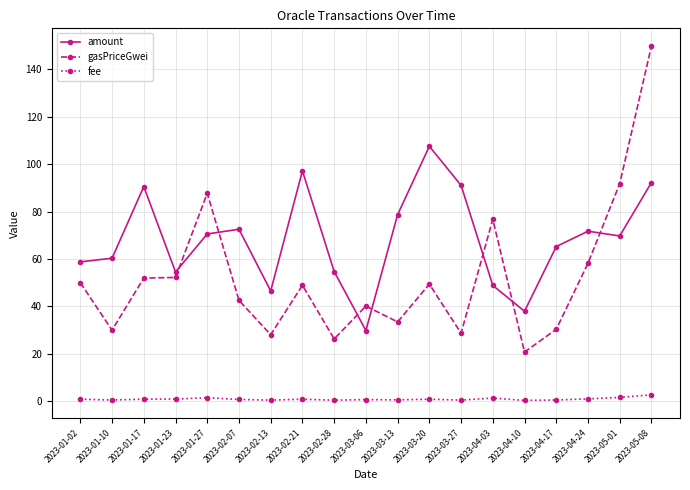

What is the difference between the second highest and minimum values in the gasPriceGwei series?

71.0